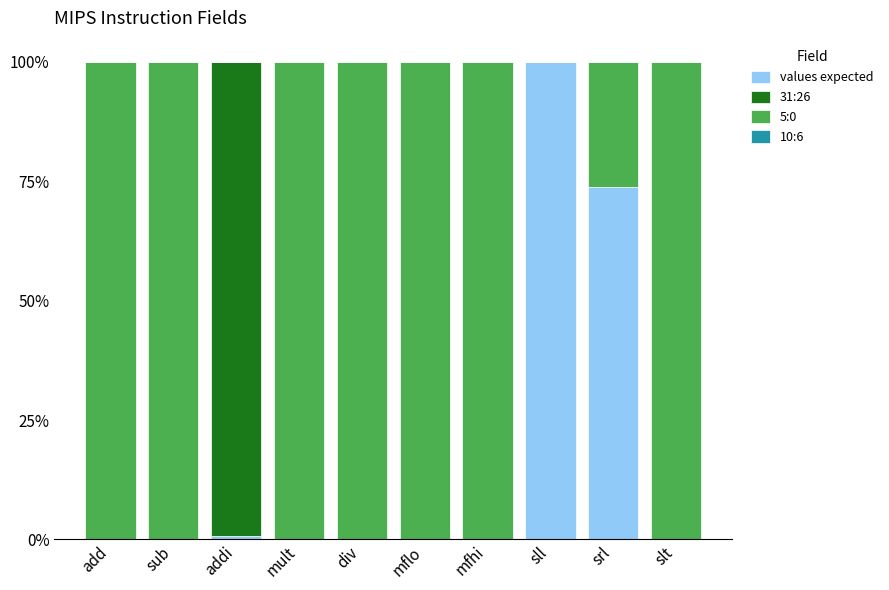

True or false: values expected has a value of 0.0 at slt.

True